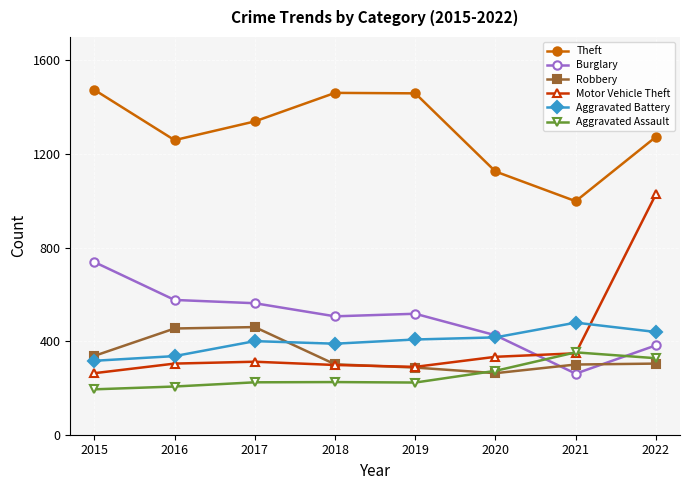

What is the smallest value displayed?

194